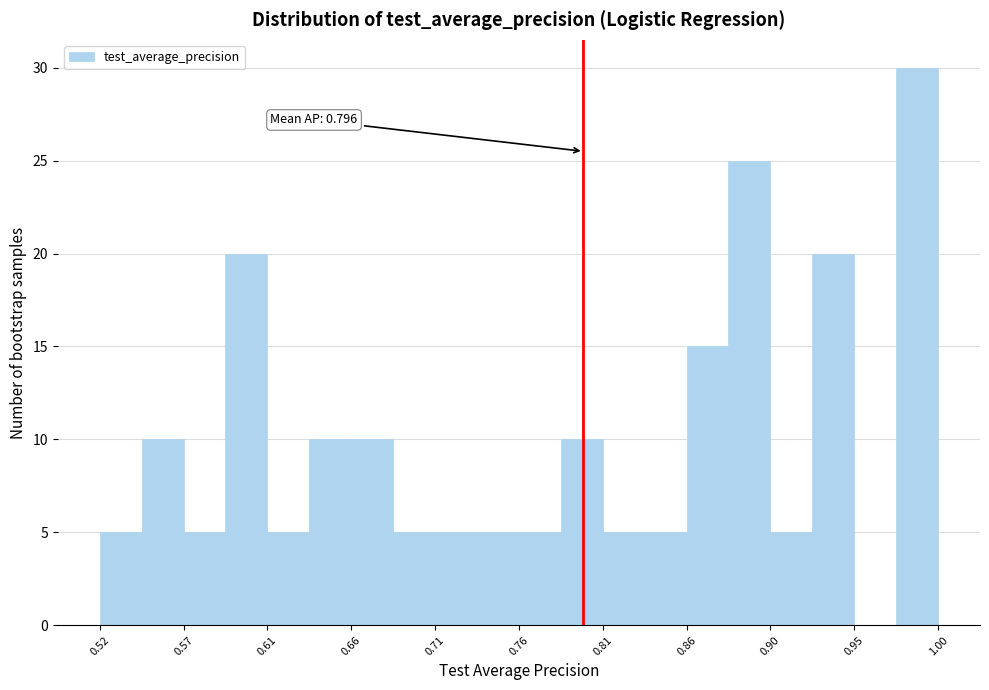

Over which range of the x-axis is the bar tallest?

0.975 to 1.000